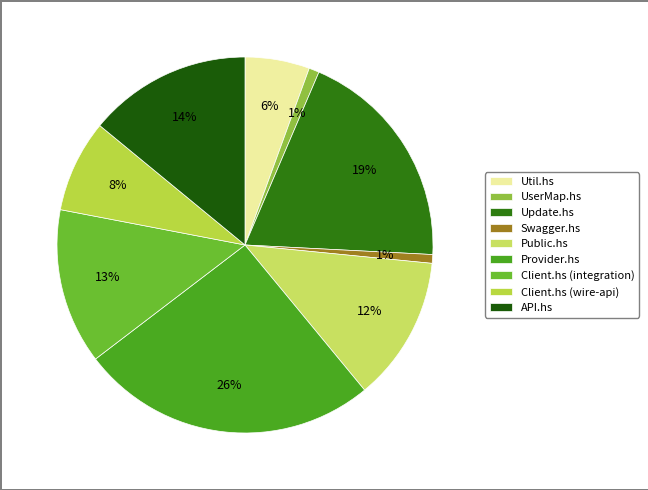

Count the number of slices in the pie.

9